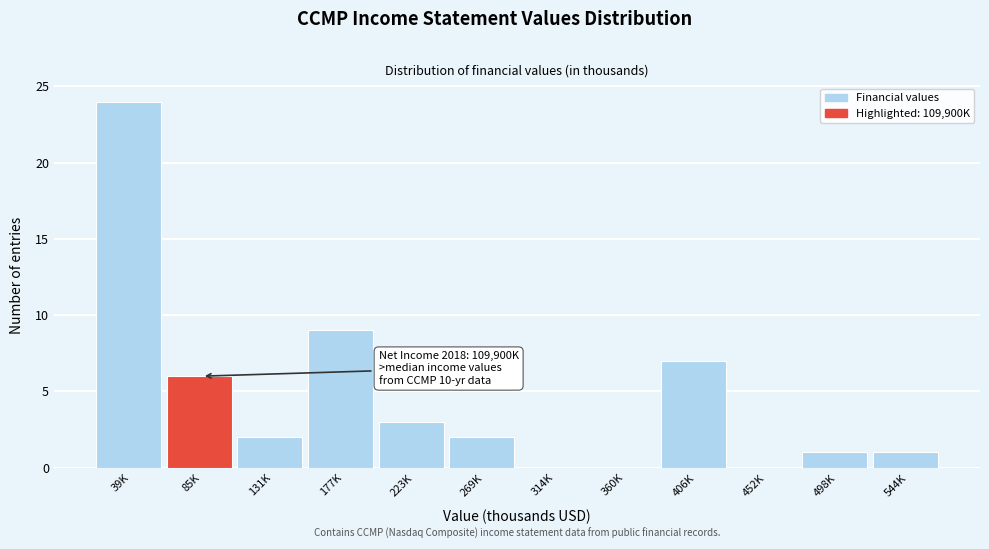

Reading right to left, what are all the values shown in this chart?

544K=1	498K=1	452K=0	406K=7	360K=0	314K=0	269K=2	223K=3	177K=9	131K=2	85K=6	39K=24